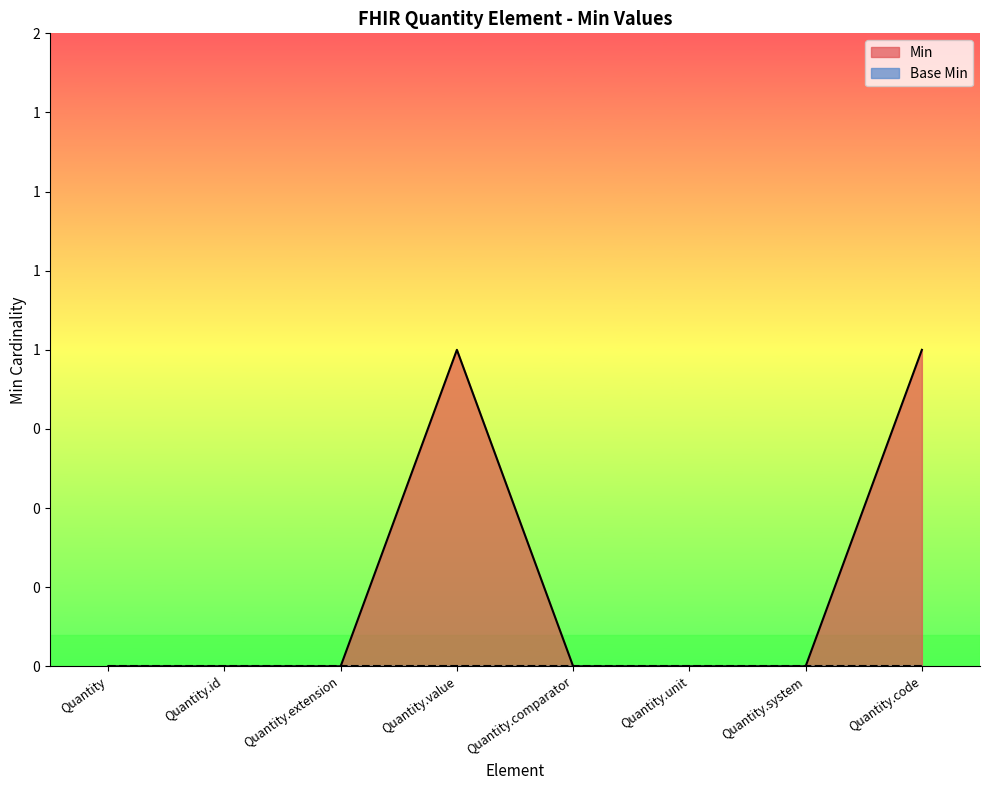

Is it true that the value at Quantity.comparator is 0?

False